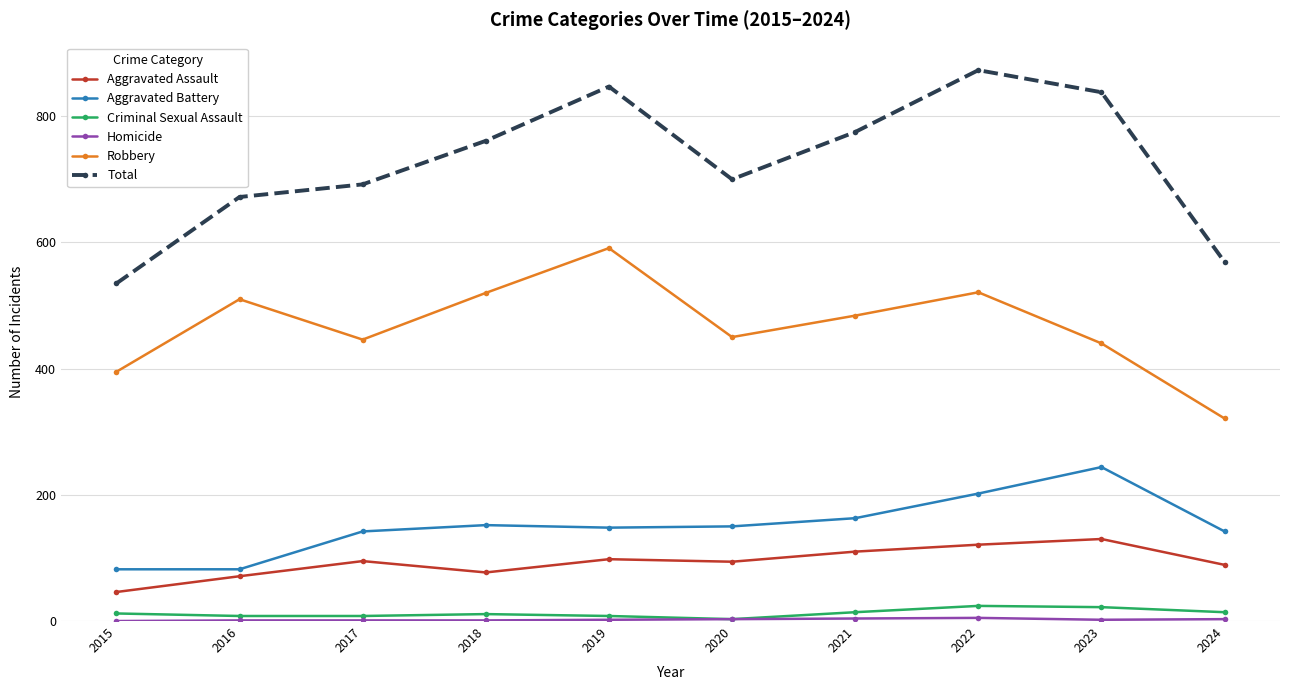

What is the greatest value displayed?

873